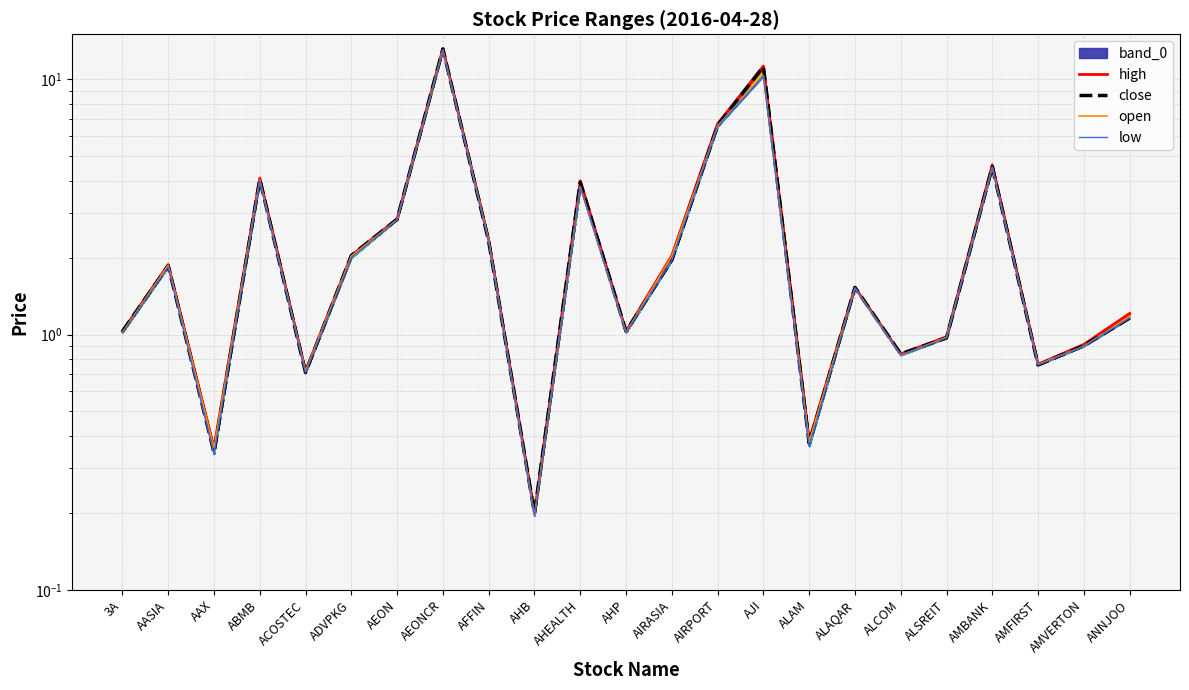

What is the minimum value shown in the chart?

0.2